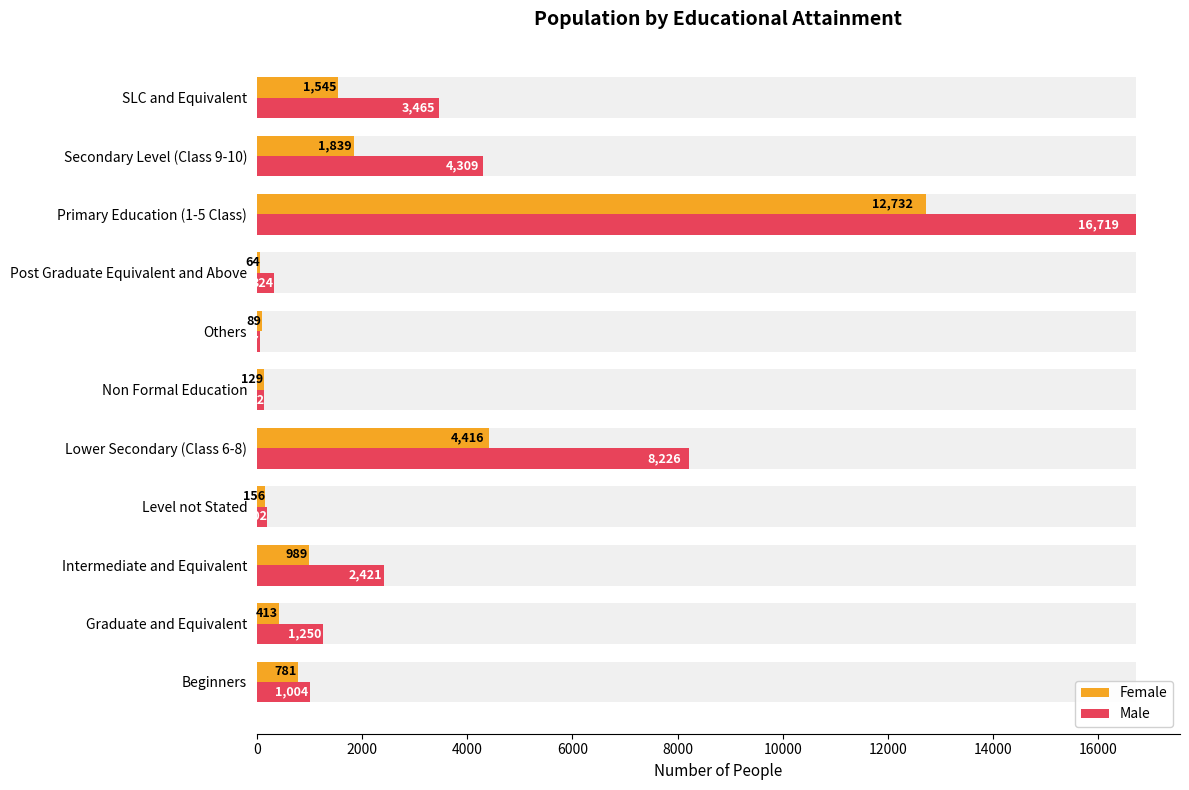

Read the Female value at Others, to the nearest 10.

90